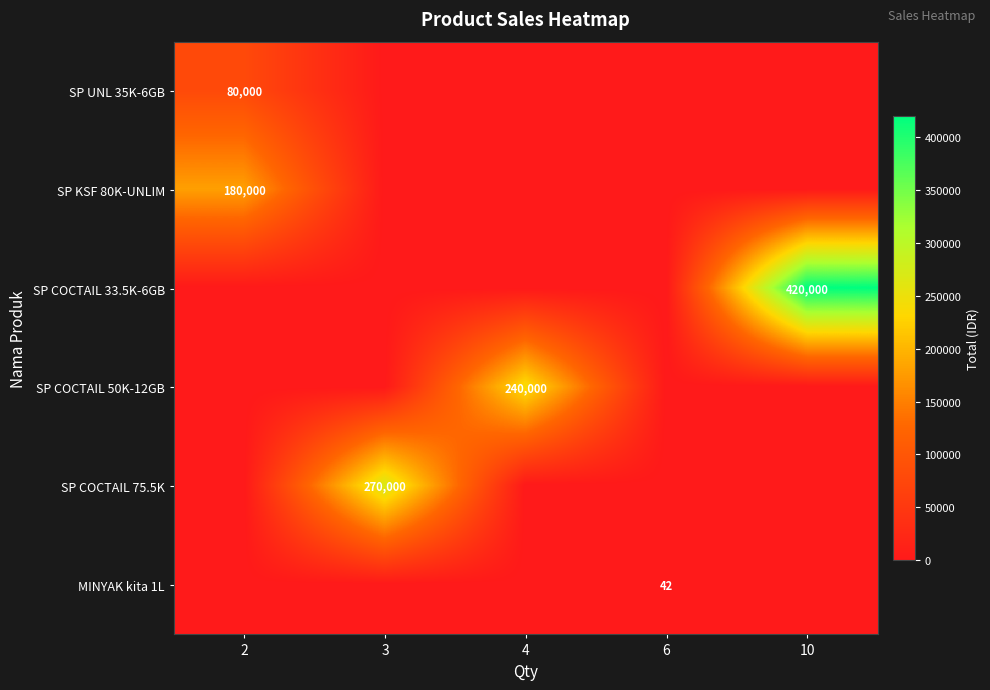

Rank the categories by SP COCTAIL 50K-12GB value from lowest to highest.

2, 3, 6, 10, 4